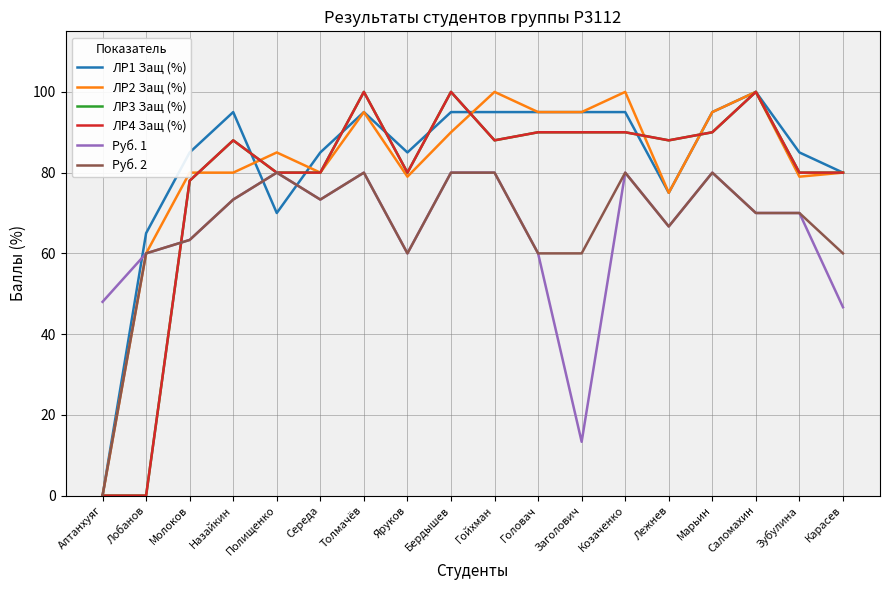

What is the sum of all ЛР4 Защ (%) values?

1402.0